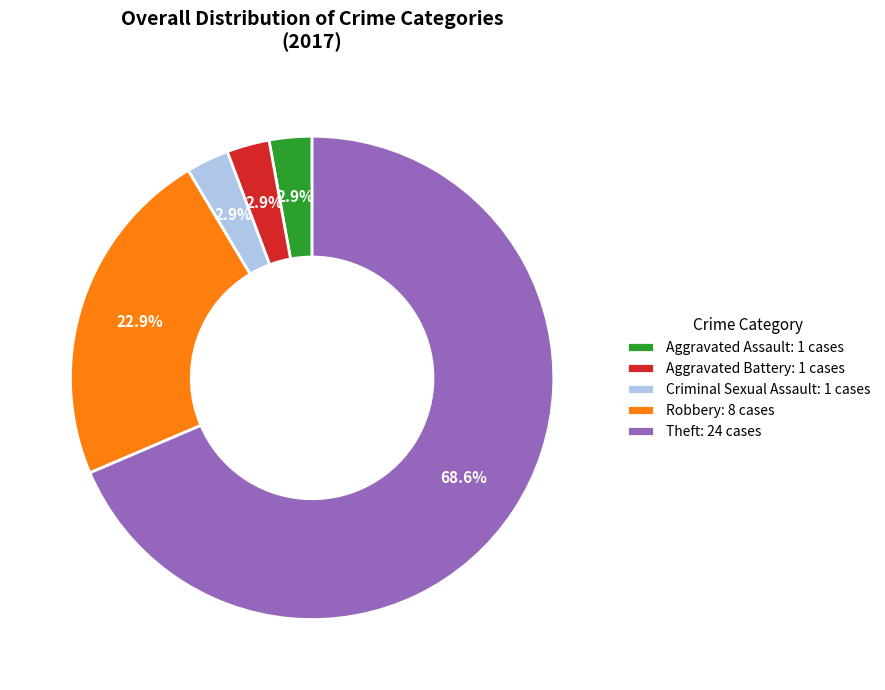

What percentage do Theft: 24 cases and Aggravated Battery: 1 cases together represent?

71.4%